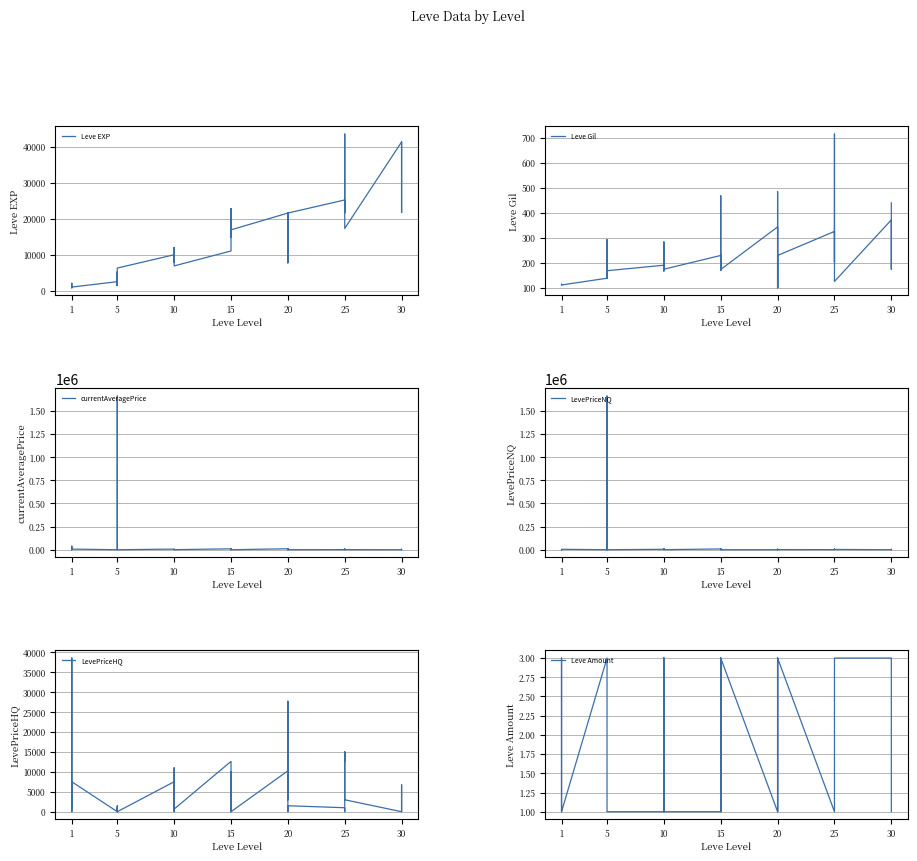

Rank the series at 10 from lowest to highest value.

Leve Amount, Leve Gil, LevePriceNQ, currentAveragePrice, LevePriceHQ, Leve EXP